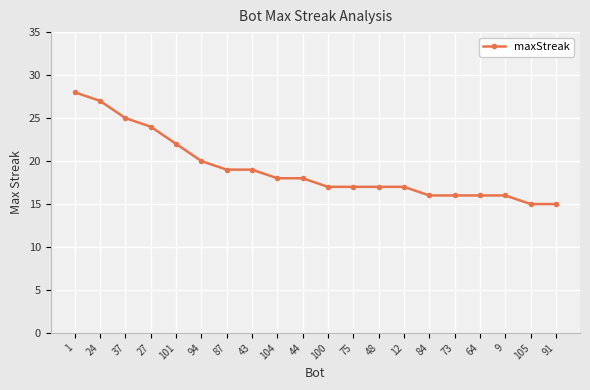

How many data points are less than 18?

10